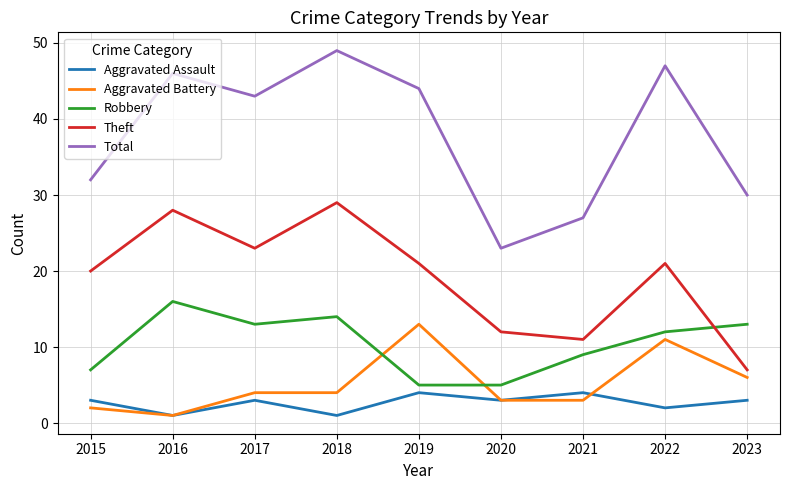

How many lines are shown in the chart?

5